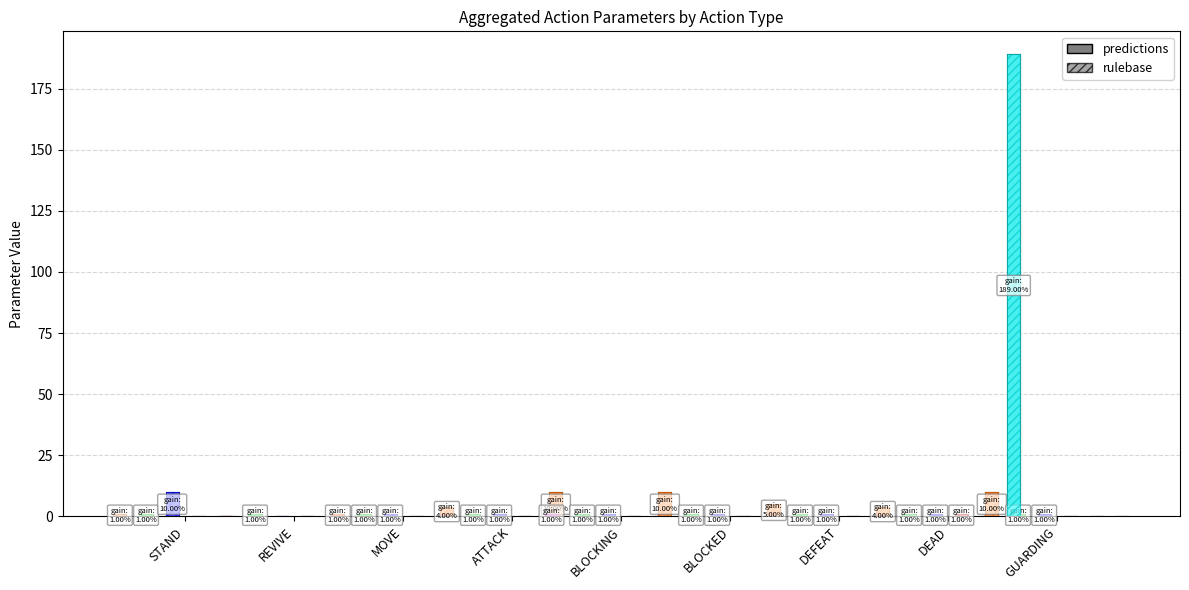

Which has a higher value, BLOCKED or BLOCKING?

BLOCKING